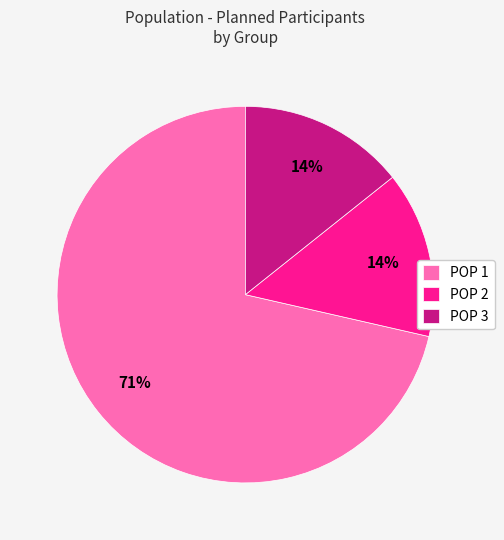

The POP 1 slice represents 71% of the pie. True or false?

True